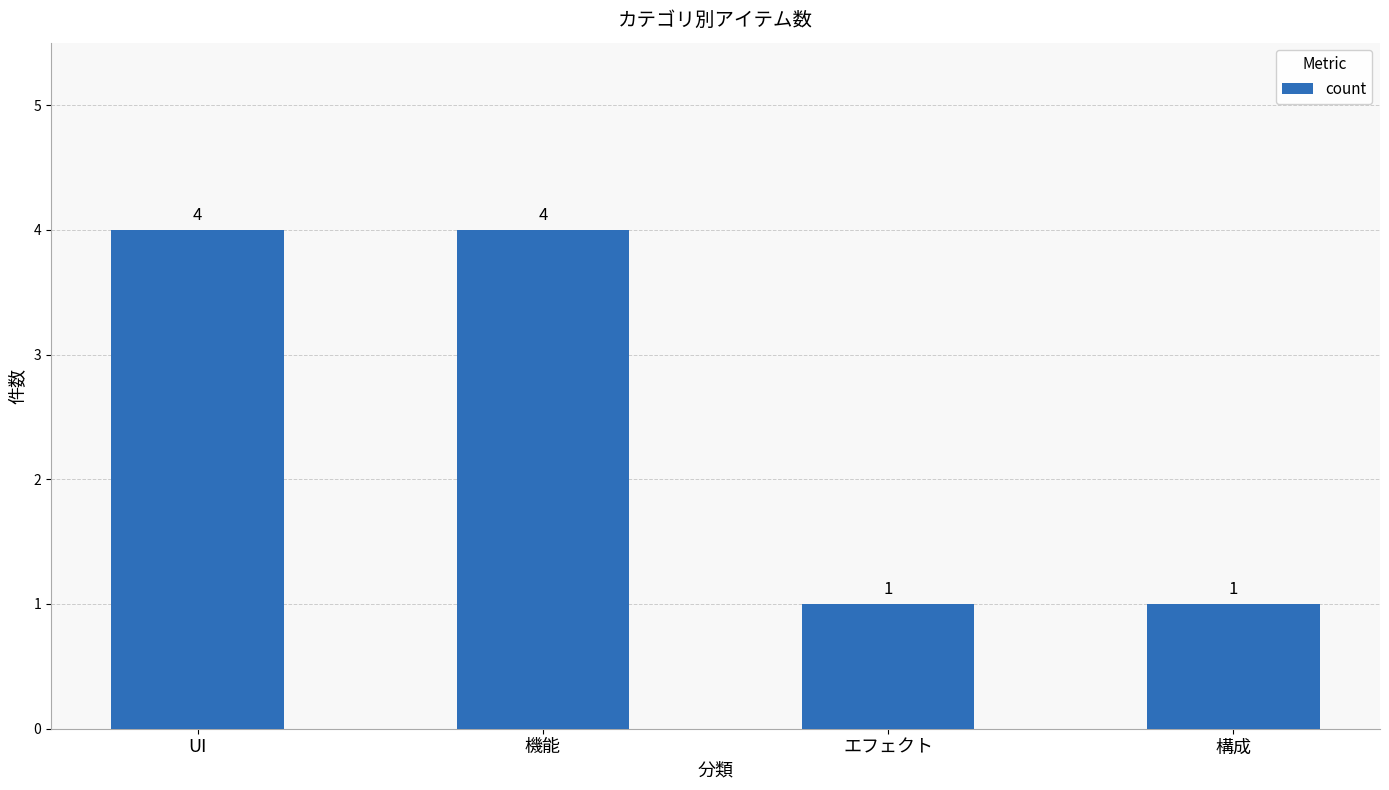

What is the maximum value shown in the chart?

4